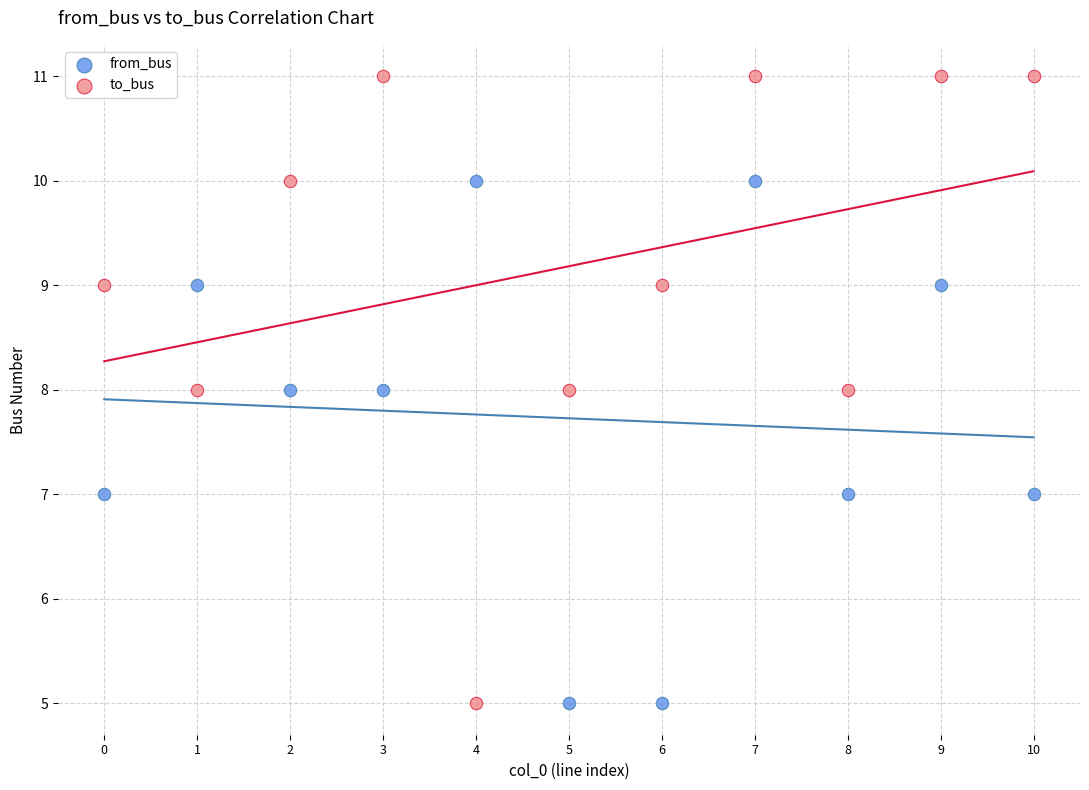

Across all data points, what is the range of Y values (max minus min)?

6